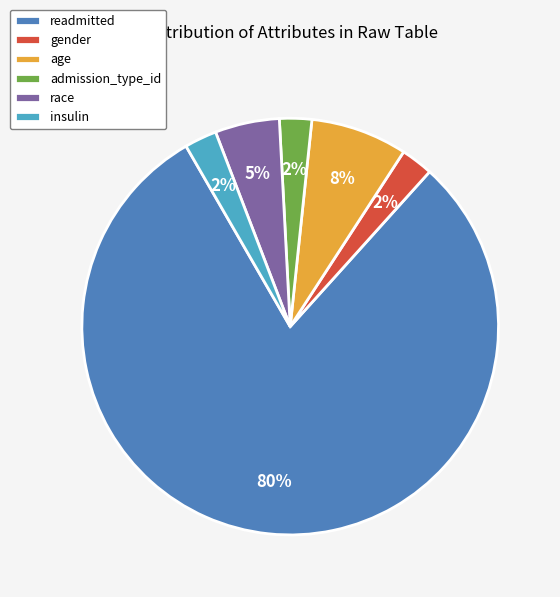

Is it true that gender is 9% of the pie?

False